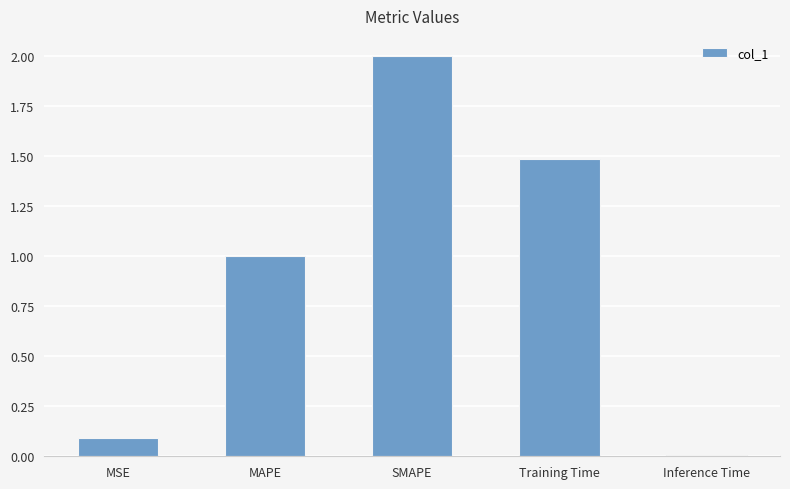

List the labels in order of value, smallest first.

Inference Time, MSE, MAPE, Training Time, SMAPE